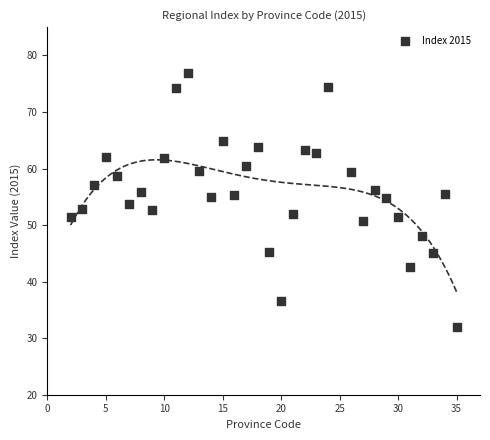

What is the range of X values (max minus min)?

33.0